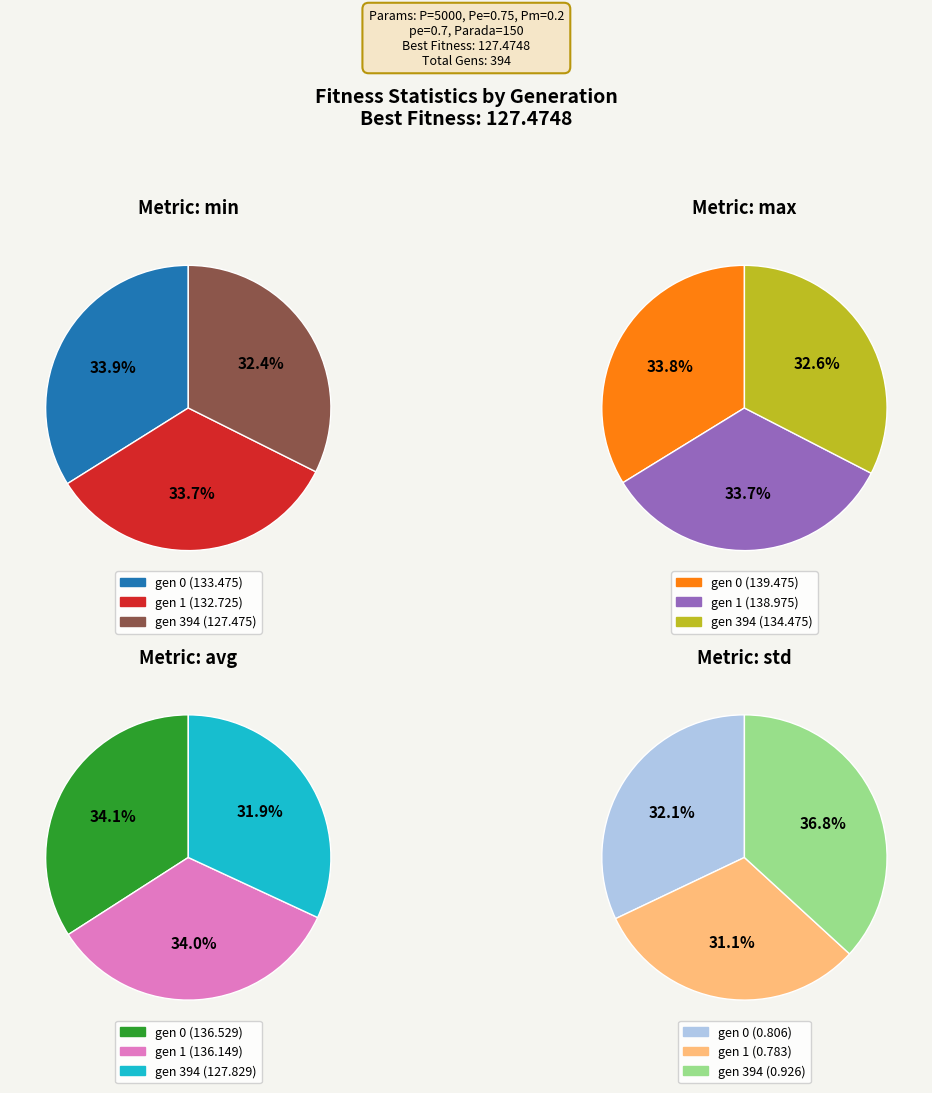

Which has a higher value, gen 0 or gen 394?

gen 0